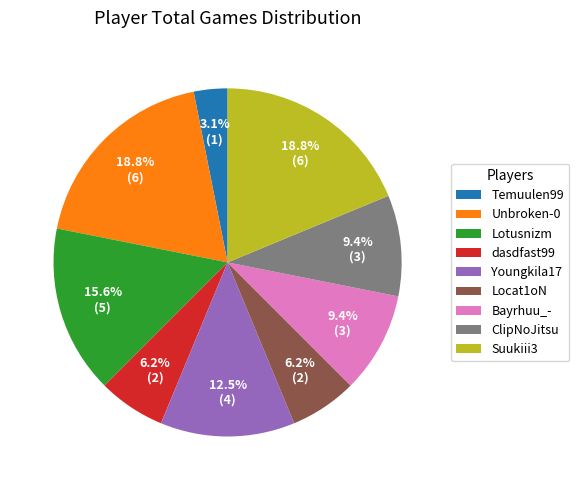

Which has a higher value, Locat1oN or ClipNoJitsu?

ClipNoJitsu